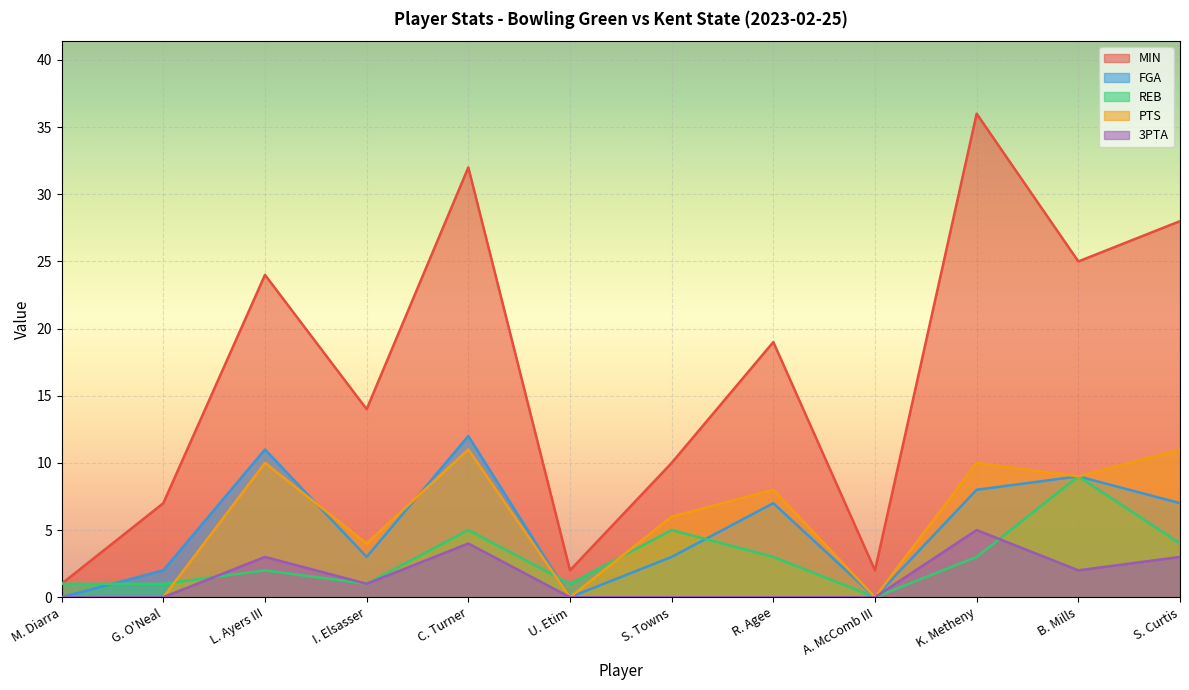

Where does the 3PTA series first go above 1?

L. Ayers III